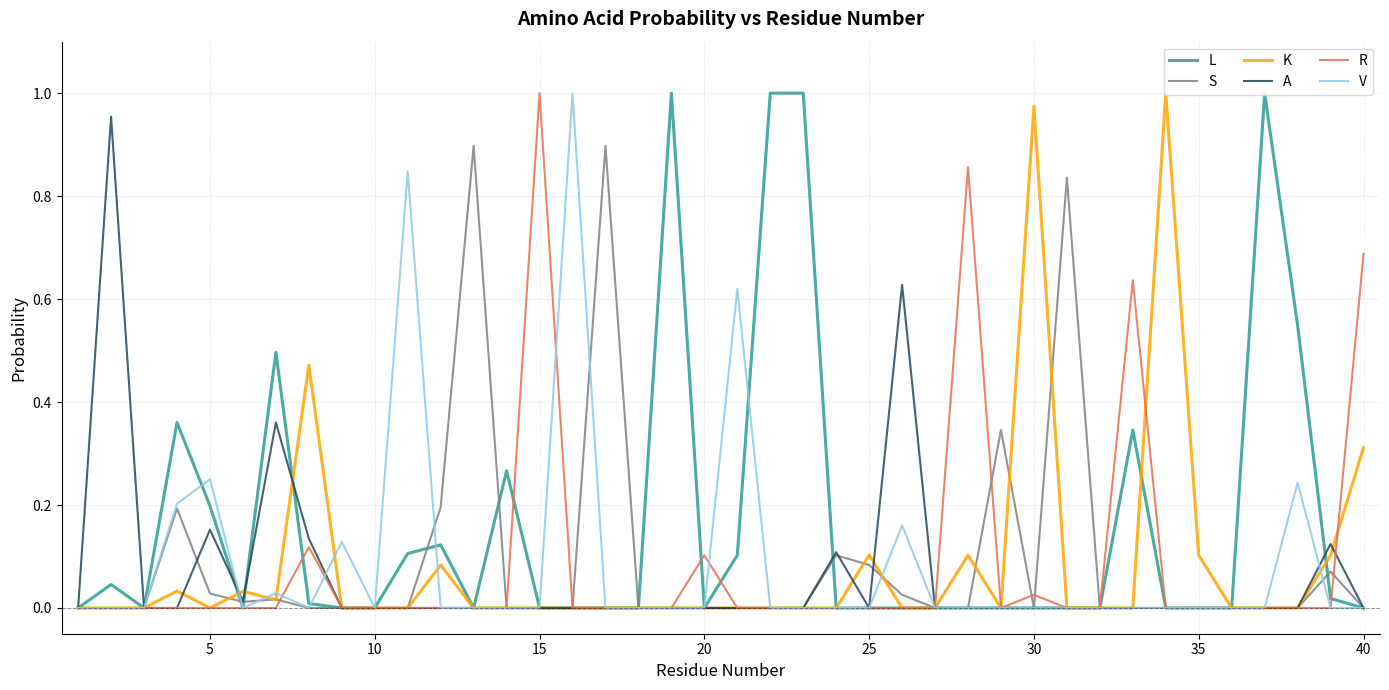

Which series has the largest total across all categories?

L